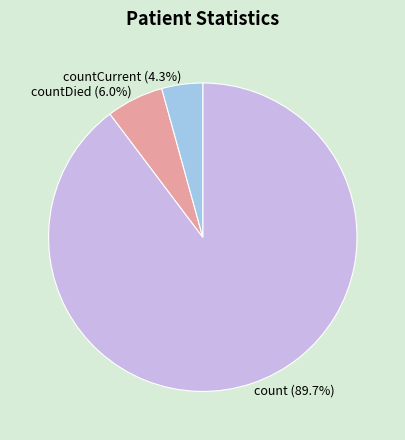

Is there a majority slice in this chart?

Yes